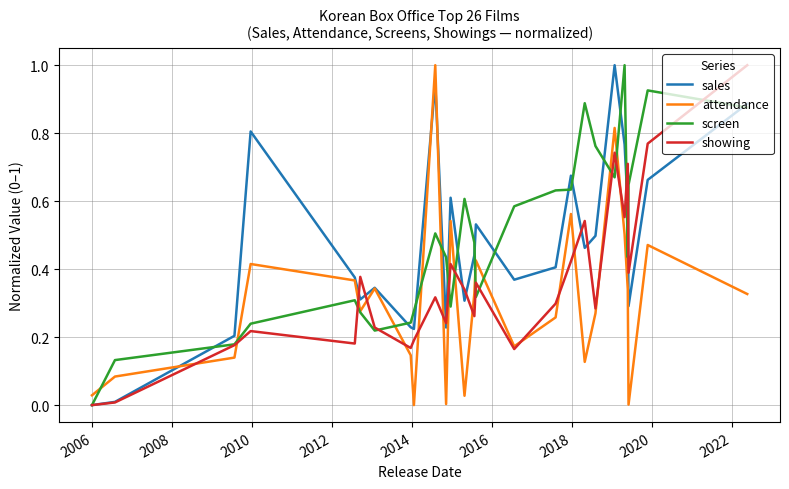

What is the greatest value displayed?

1.0